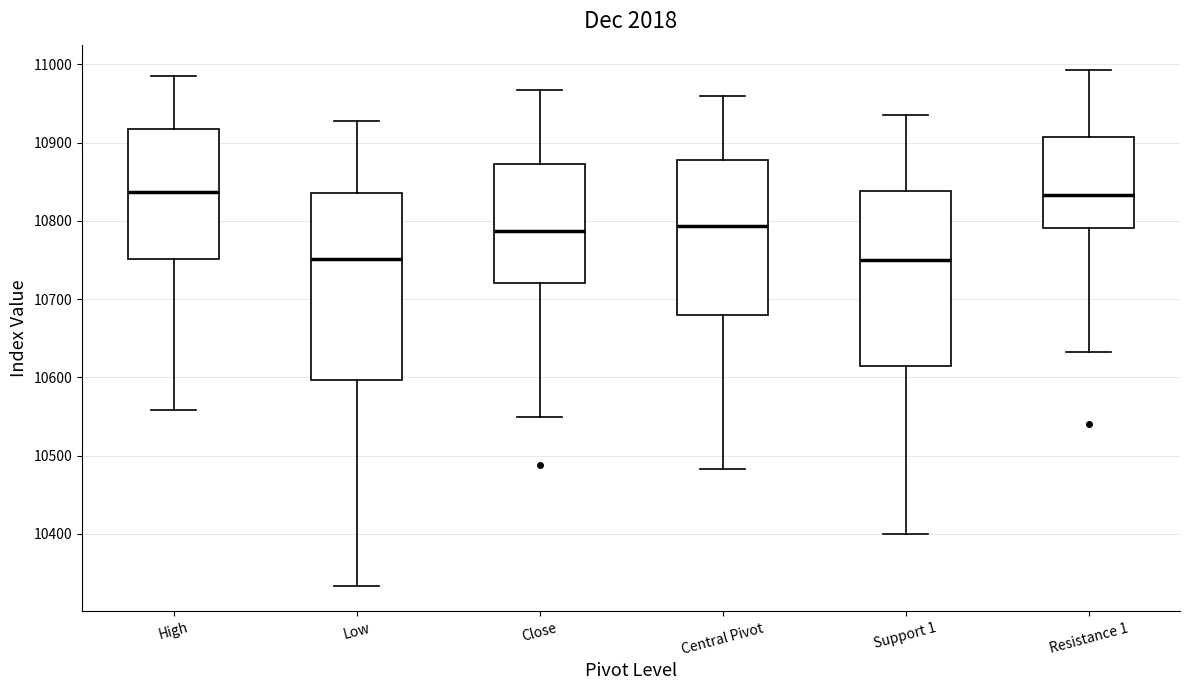

Which box is the tallest, from its lower edge to its upper edge?

Low